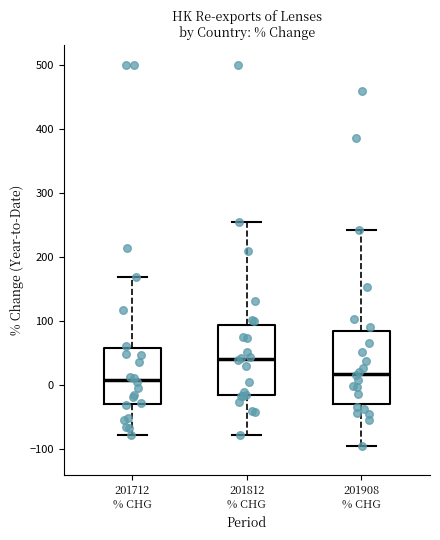

Which box has the highest median line?

201812 % CHG